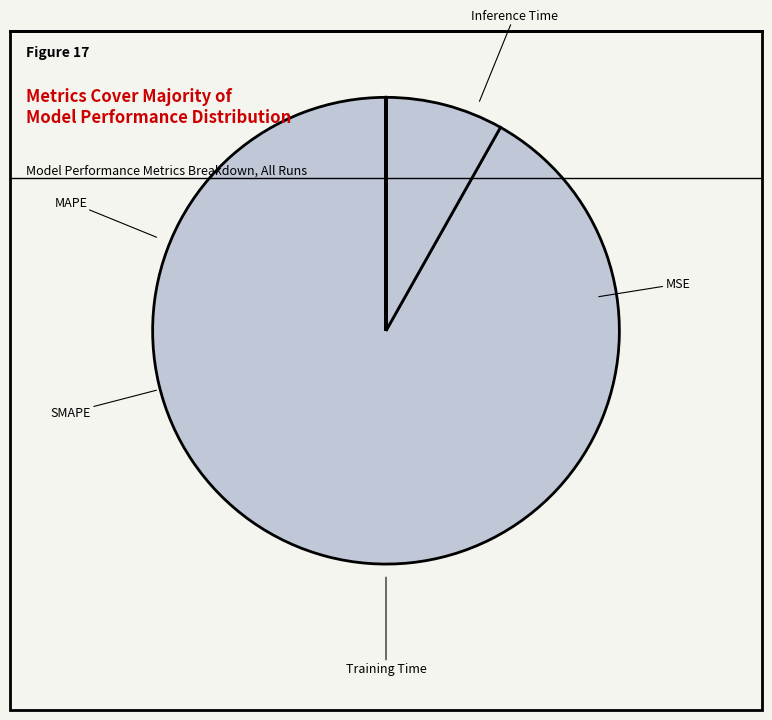

Rank the categories by value from highest to lowest.

MAPE, SMAPE, MSE, Training Time, Inference Time